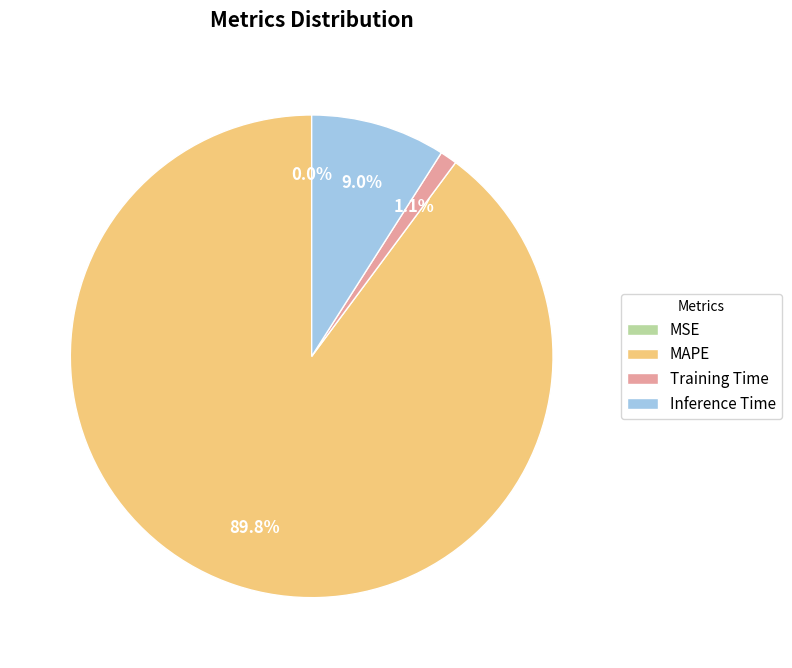

To the nearest percent, what is the average slice percentage?

25%